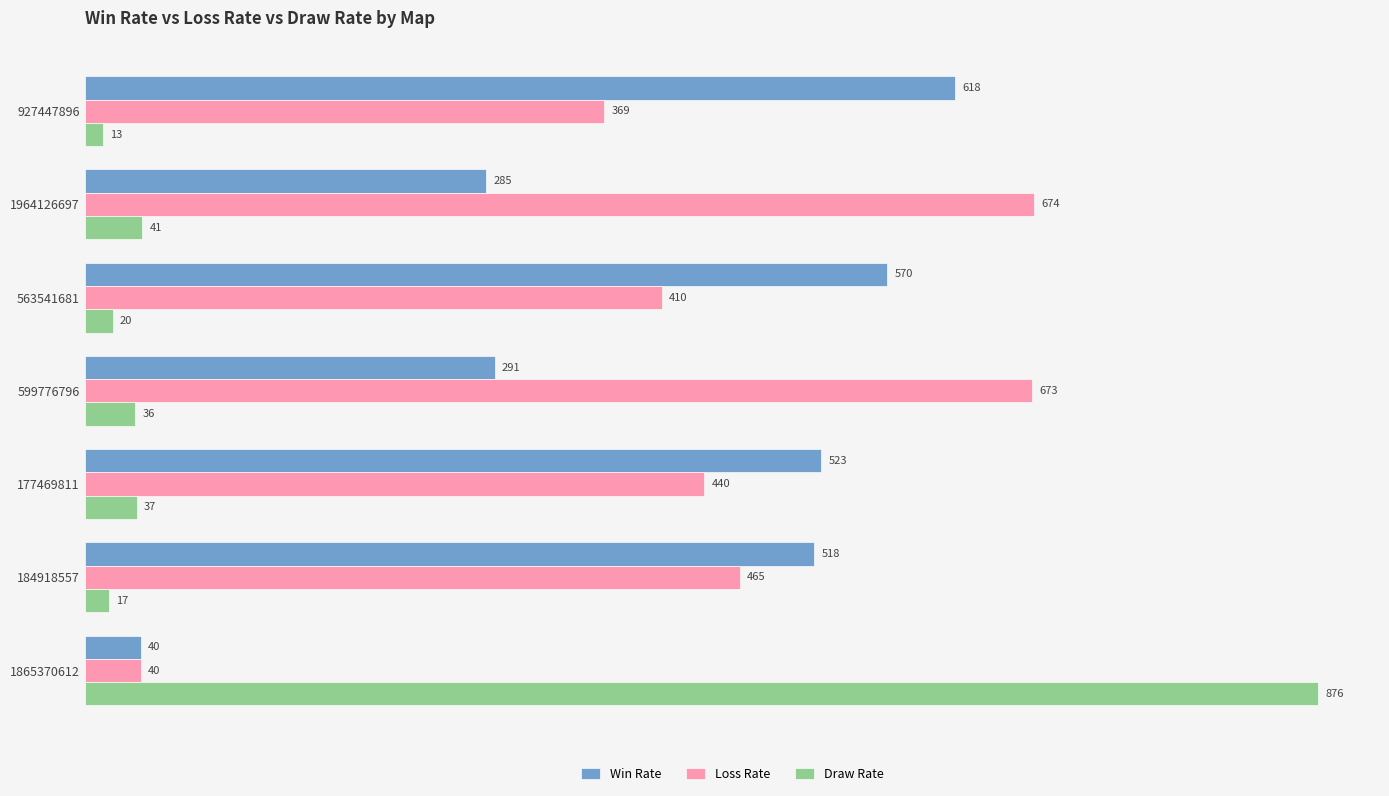

At how many categories does at least one series exceed 131?

7